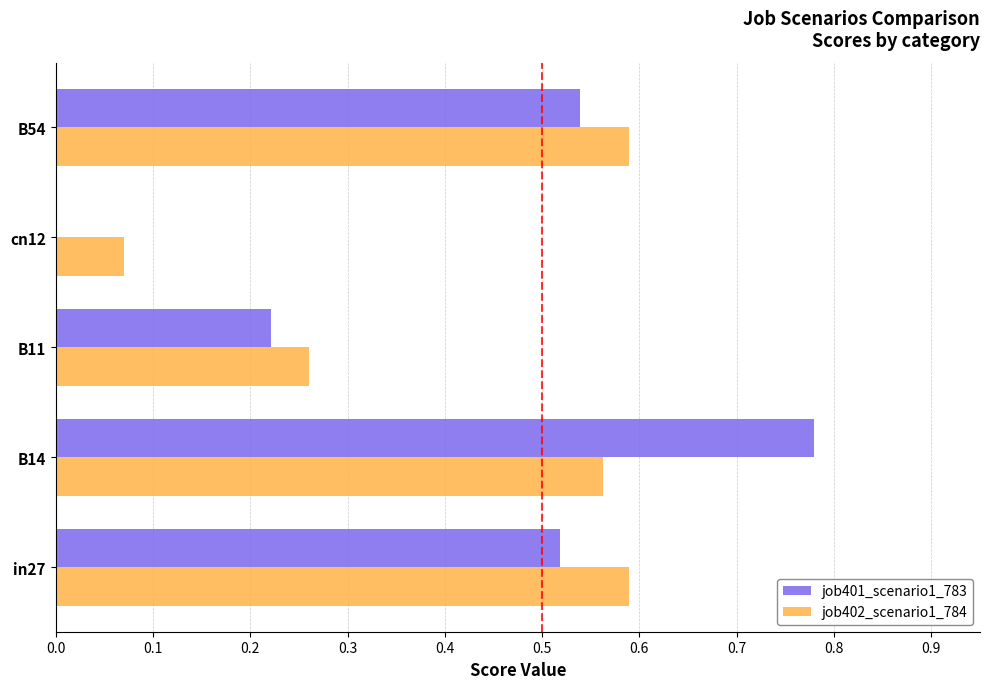

Which series changed the most between B14 and B54?

job401_scenario1_783